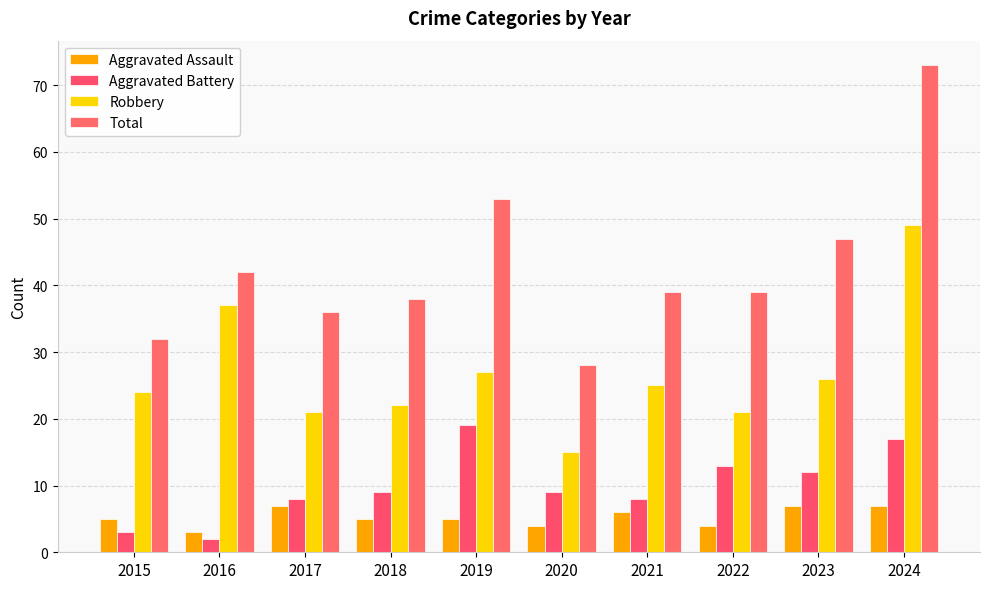

At which label is Total closest to 50?

2019